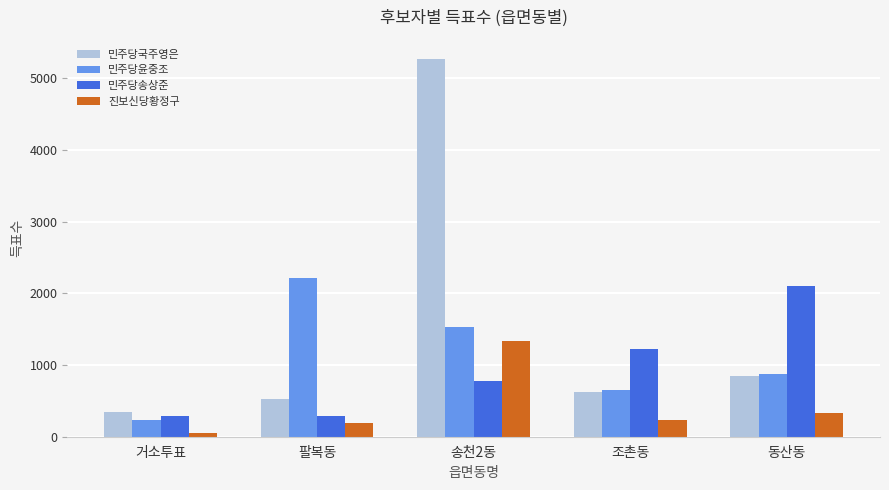

Are the bars grouped side by side (vs. stacked)?

Yes